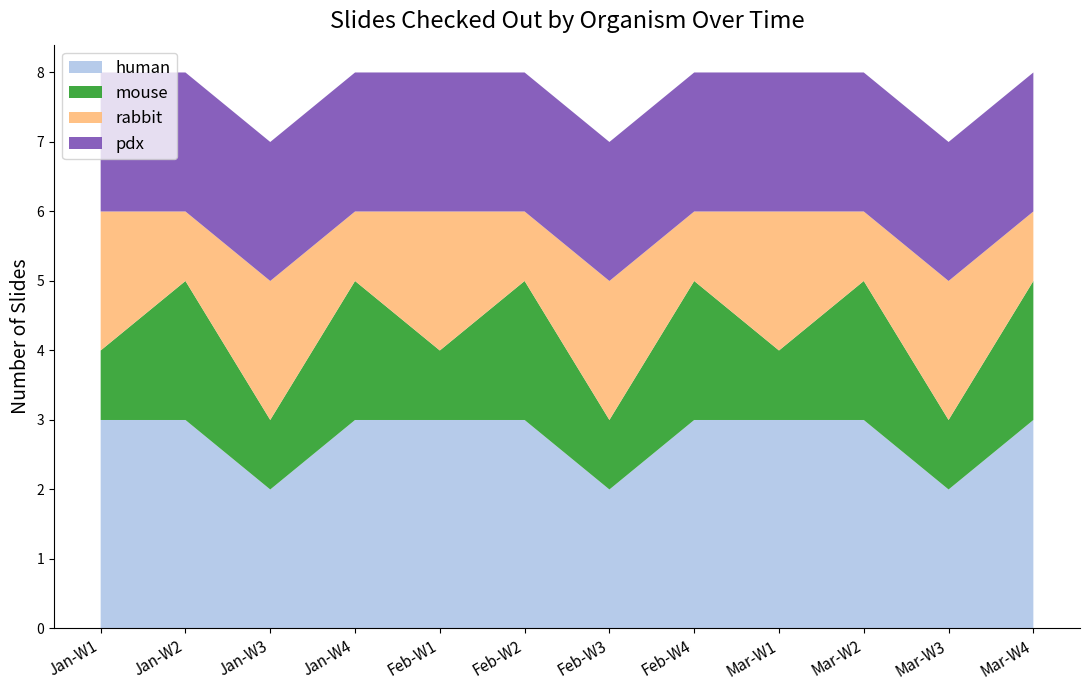

Is it true that human equals 3 at Mar-W2?

True